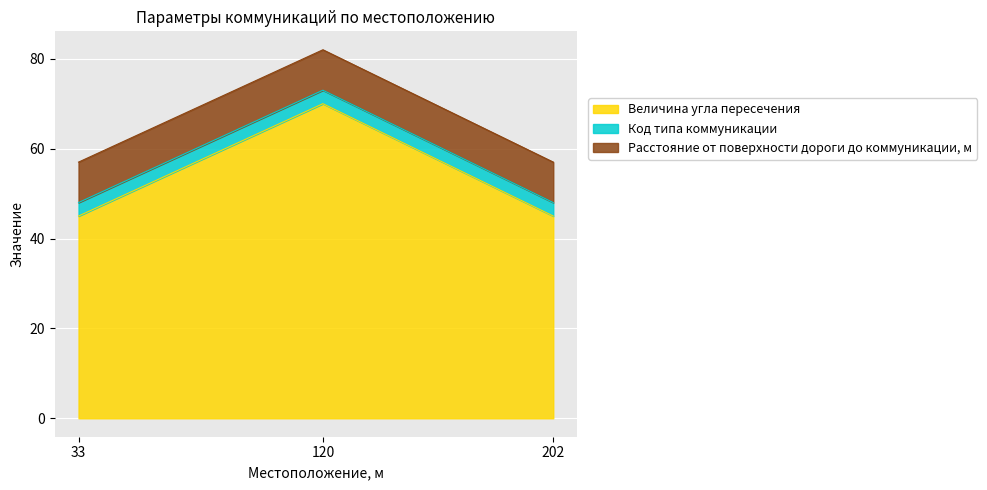

What is the minimum value shown in the chart?

3